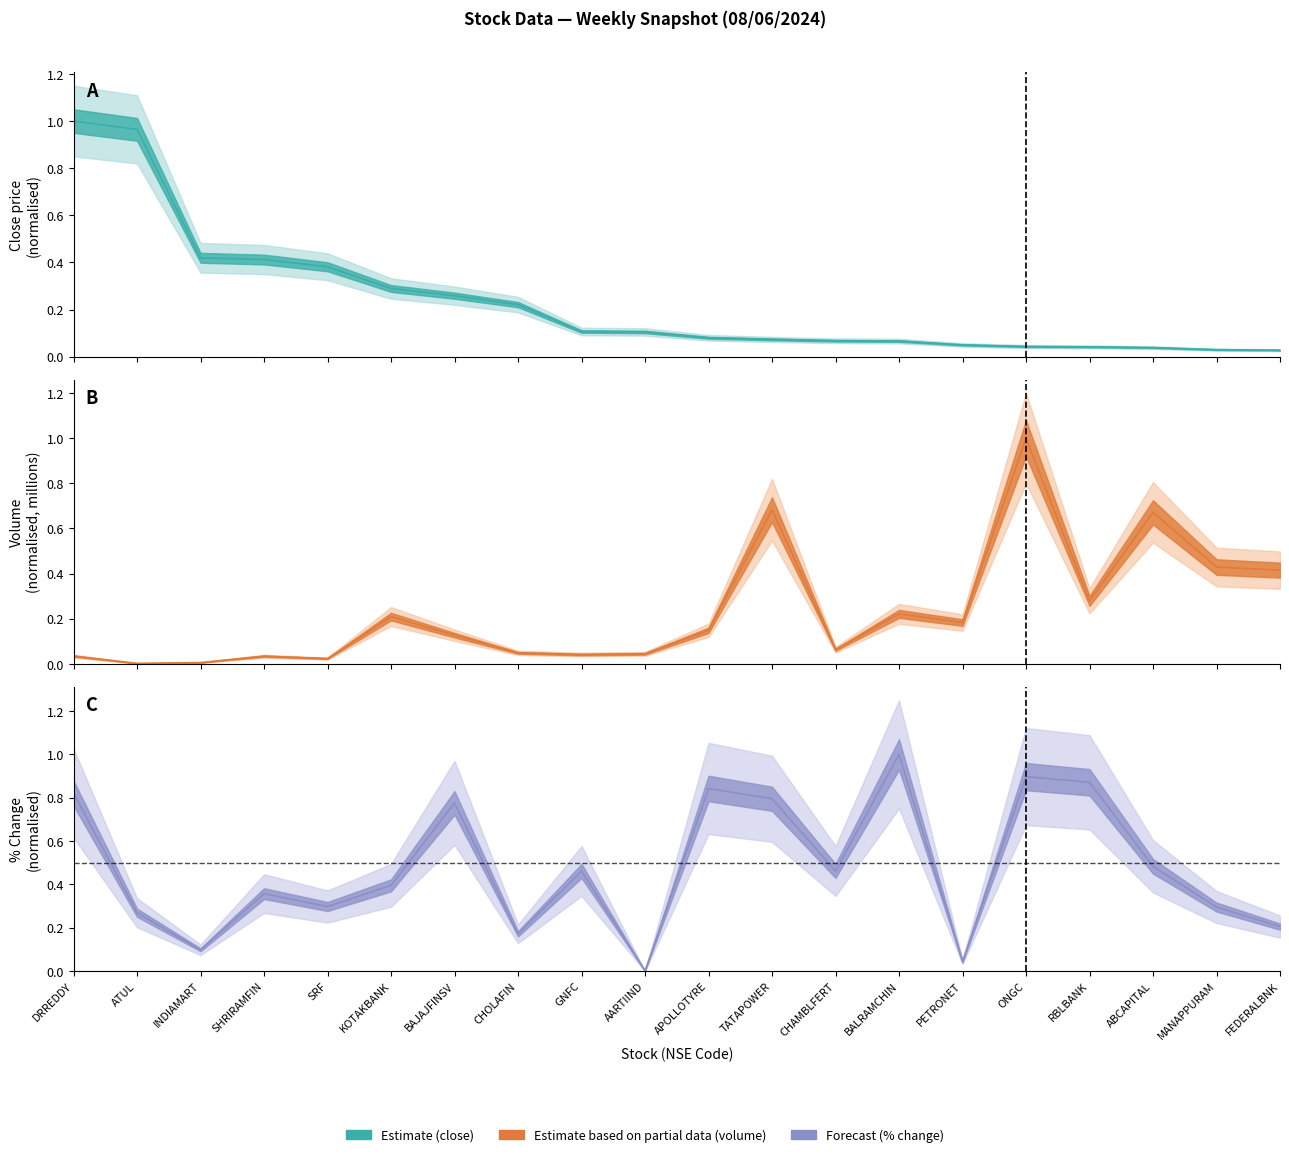

What is the label of the 19th point from the right?

ATUL